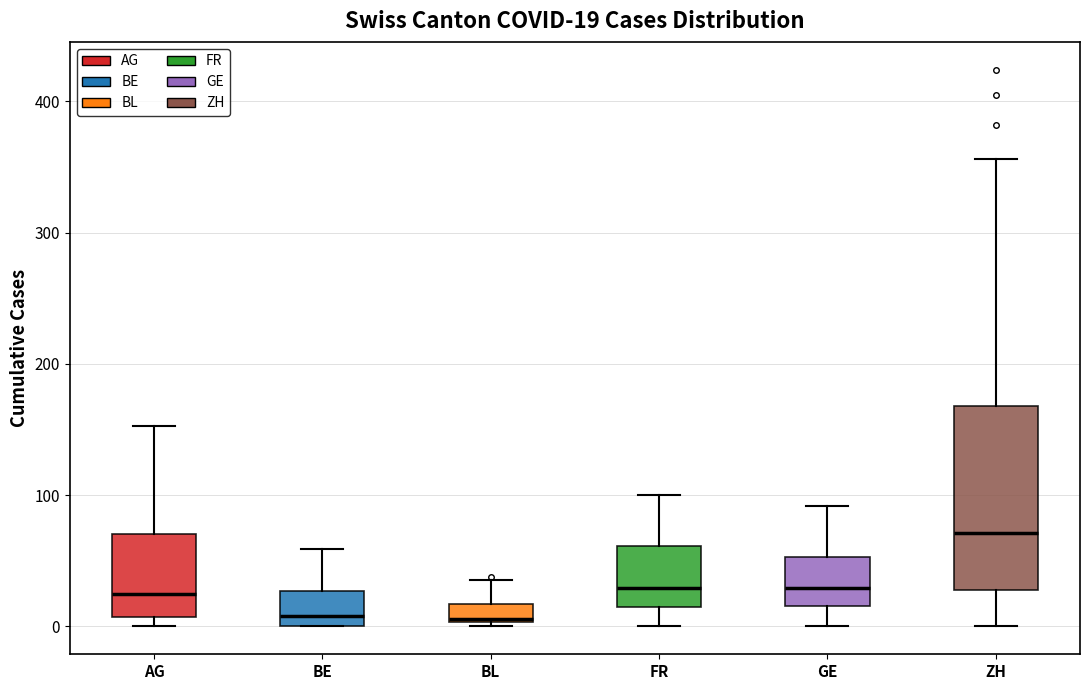

Which box is the tallest, from its lower edge to its upper edge?

ZH